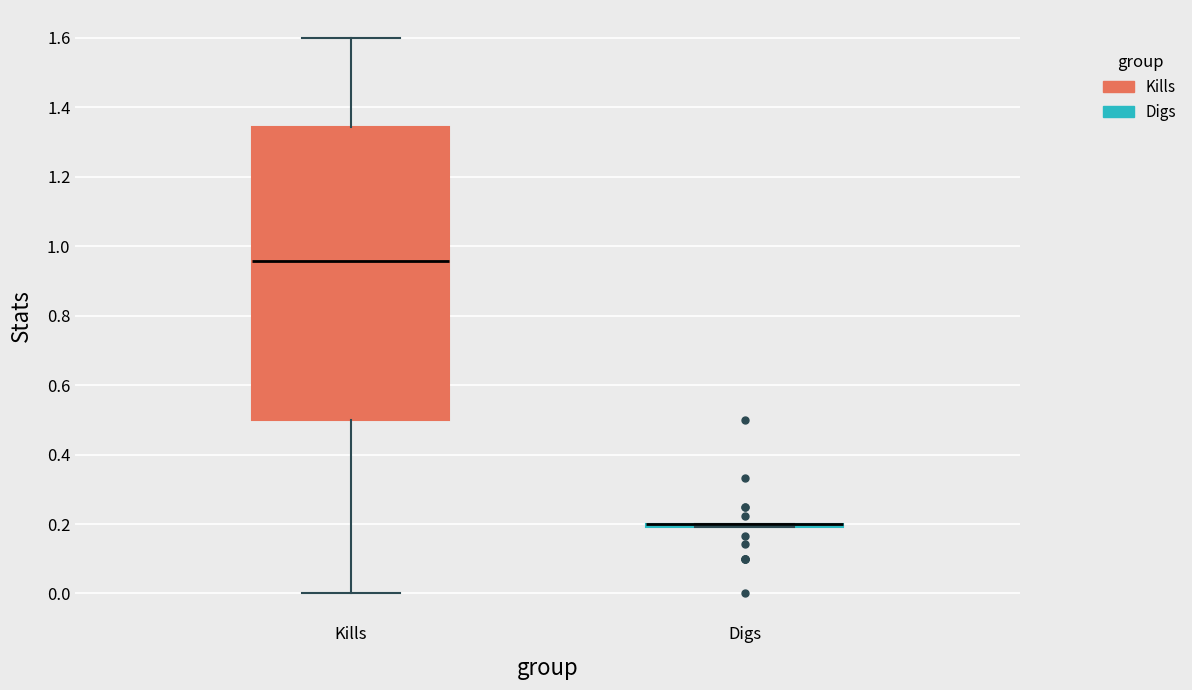

Where is the upper edge of the box for Kills on the y-axis? The values are not printed on the chart, so give them approximately, as read against the axis.

1.34